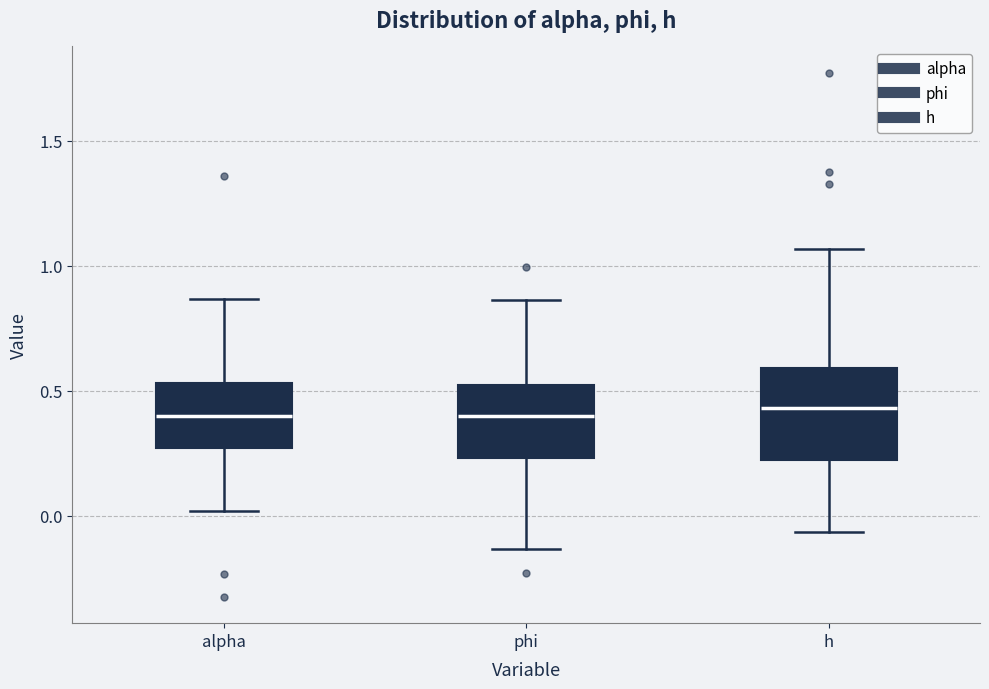

Where is the upper edge of the box for h on the y-axis? The values are not printed on the chart, so give them approximately, as read against the axis.

0.60